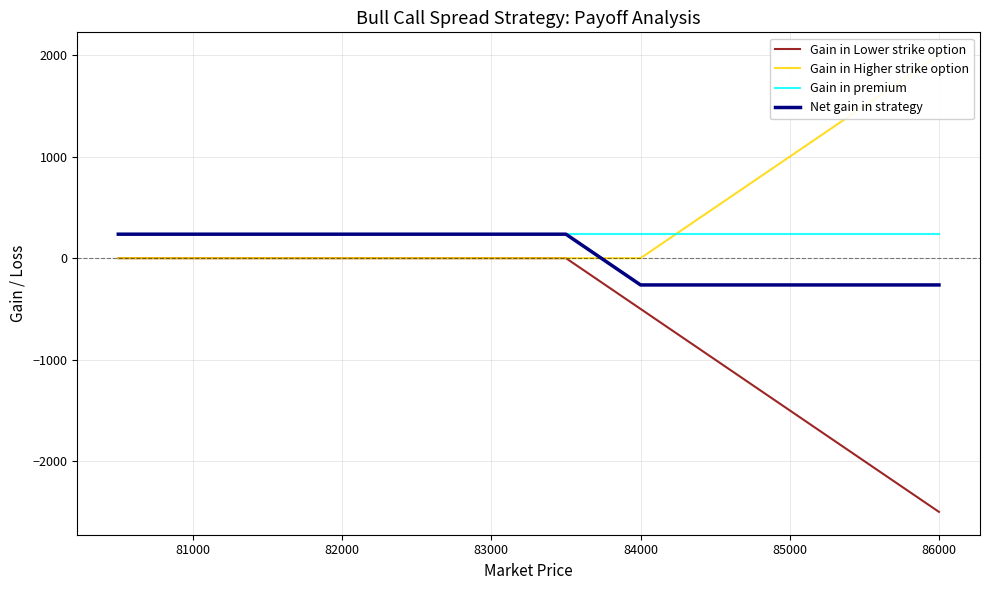

How many times do Gain in Higher strike option and Net gain in strategy cross each other?

1